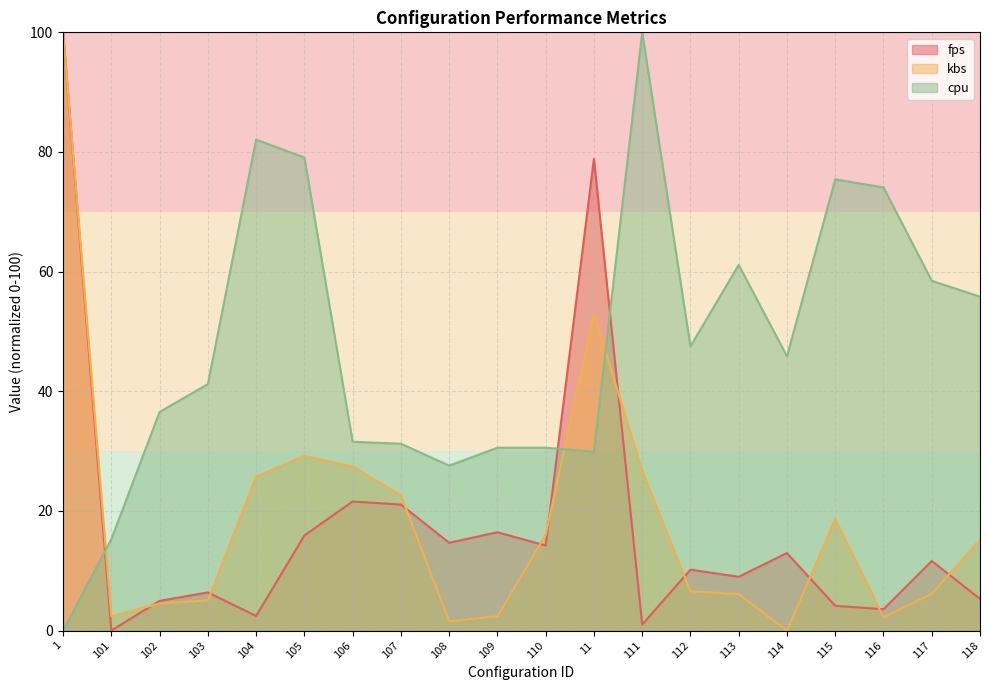

Reading right to left, extract all data points from this chart.

fps: 118=5.3	117=11.6	116=3.6	115=4.1	114=13.0	113=9.0	112=10.2	111=1.0	11=78.8	110=14.2	109=16.4	108=14.7	107=21.1	106=21.6	105=15.9	104=2.4	103=6.4	102=5.0	101=0.0	1=100.0
kbs: 118=15.2	117=6.1	116=2.2	115=18.7	114=0.0	113=6.1	112=6.6	111=26.7	11=53.0	110=16.0	109=2.4	108=1.5	107=22.6	106=27.4	105=29.2	104=25.8	103=5.0	102=4.5	101=2.4	1=100.0
cpu: 118=55.8	117=58.5	116=74.1	115=75.4	114=45.8	113=61.1	112=47.5	111=100.0	11=29.9	110=30.6	109=30.6	108=27.6	107=31.2	106=31.6	105=79.1	104=82.1	103=41.2	102=36.5	101=15.3	1=0.0